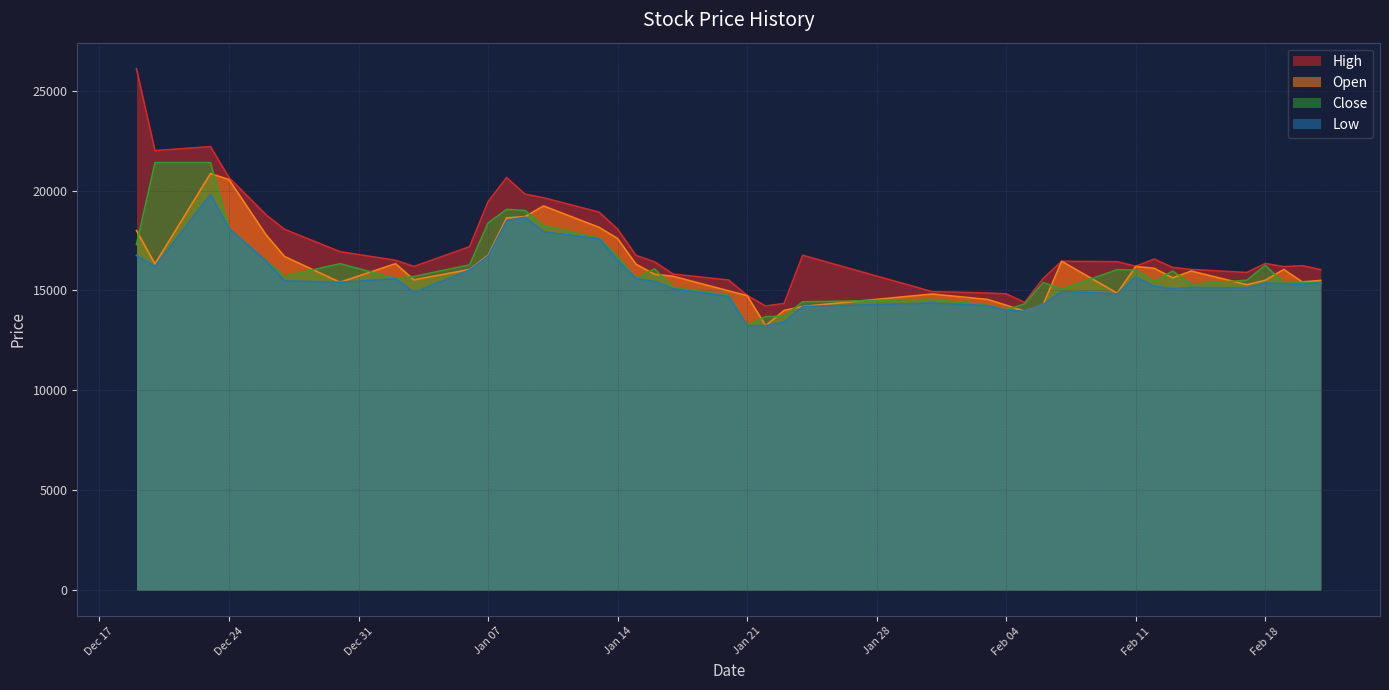

What is the spread (max minus min) of values at Feb 04?

840